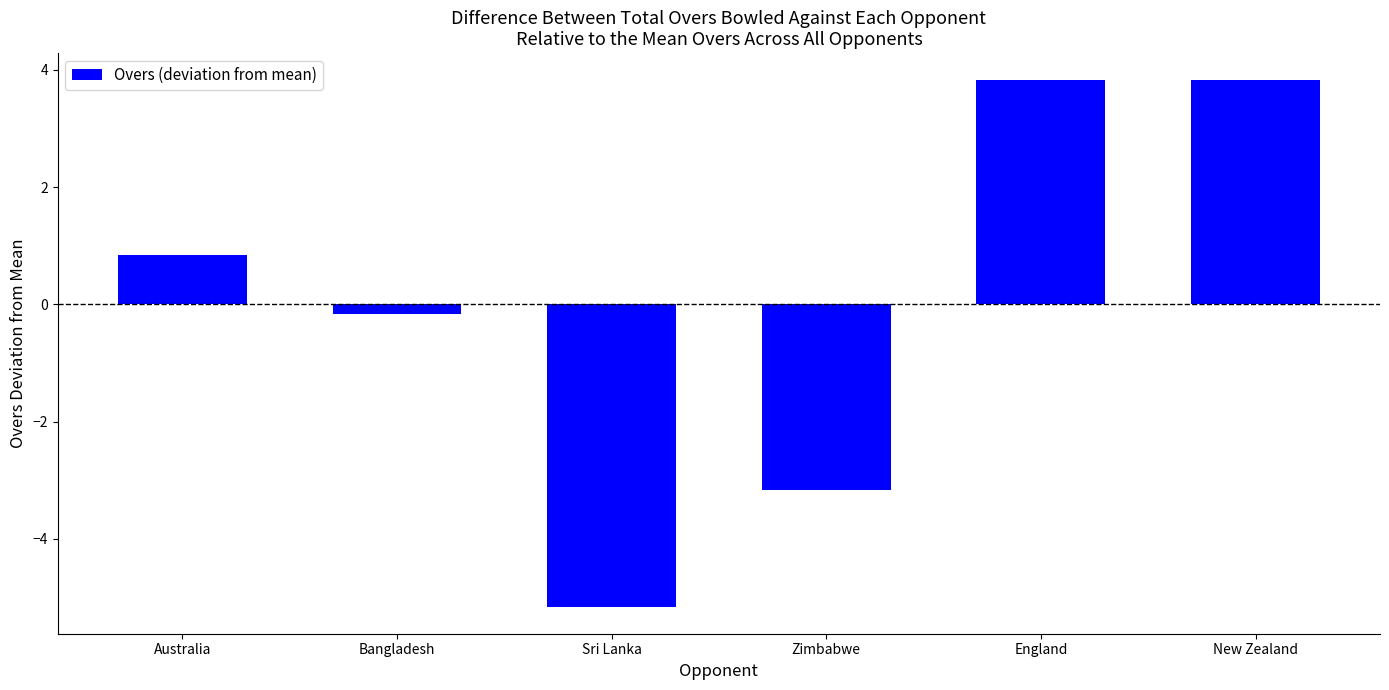

Is it true that the value at England is 5.2?

False